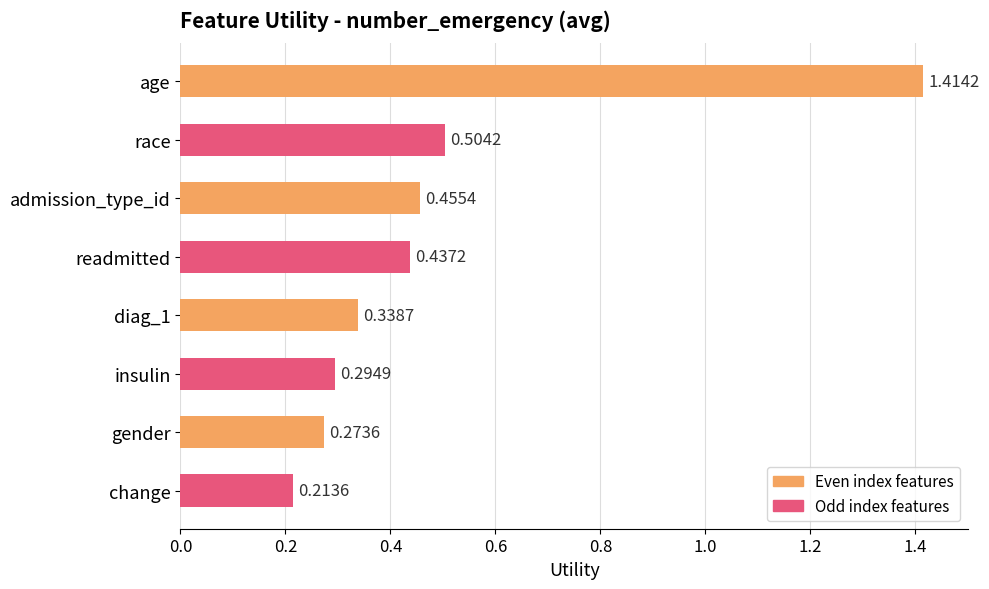

List the labels in order of value, smallest first.

change, gender, insulin, diag_1, readmitted, admission_type_id, race, age